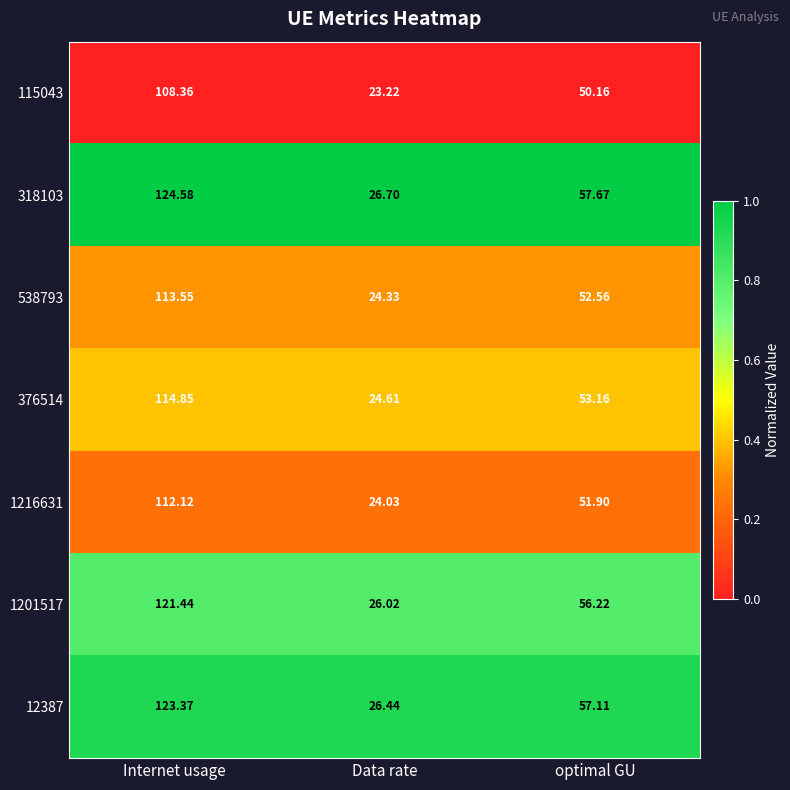

At optimal GU, list the series in order from smallest to largest.

115043, 1216631, 538793, 376514, 1201517, 12387, 318103